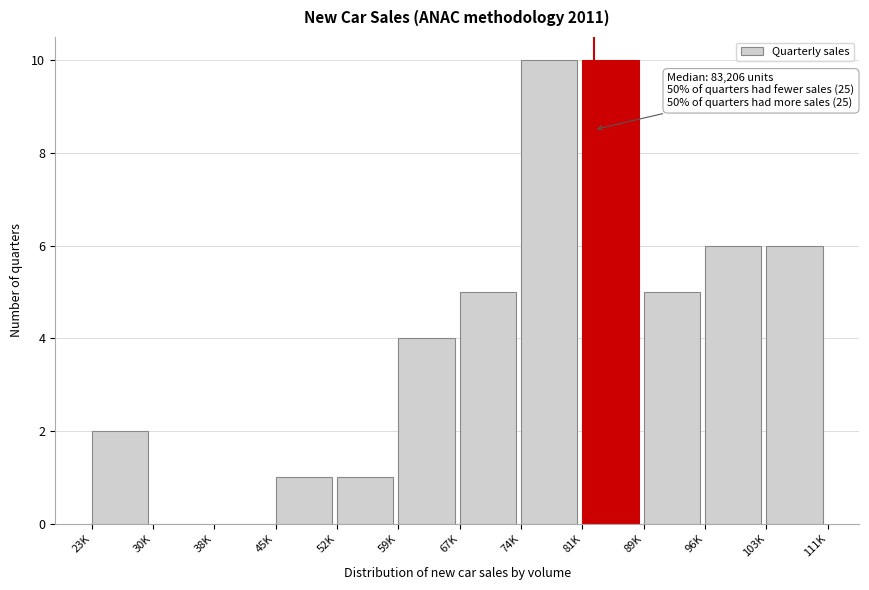

Reading right to left, extract all data points from this chart.

103K=6	96K=6	89K=5	81K=10	74K=10	67K=5	59K=4	52K=1	45K=1	38K=0	30K=0	23K=2